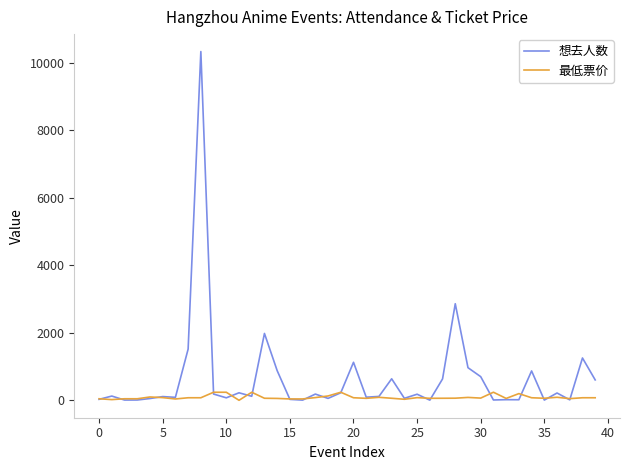

After their last crossing, which series has the higher values: 想去人数 or 最低票价?

想去人数